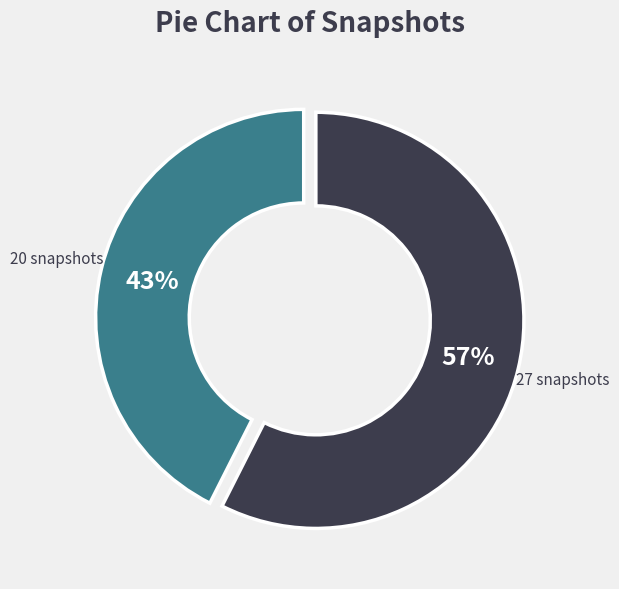

What is the smallest slice in the pie chart?

20 snapshots